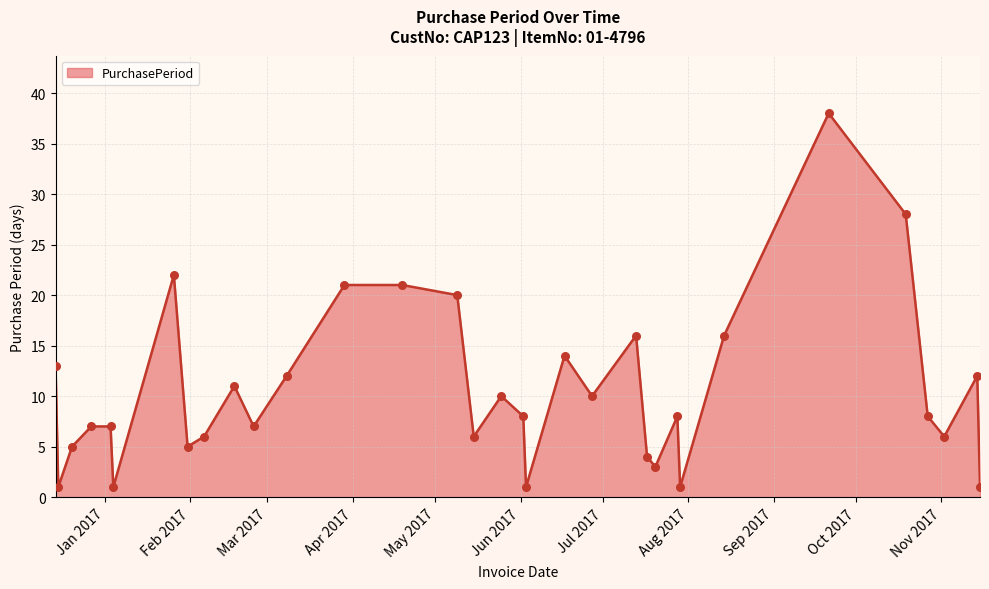

What is the greatest value displayed?

38